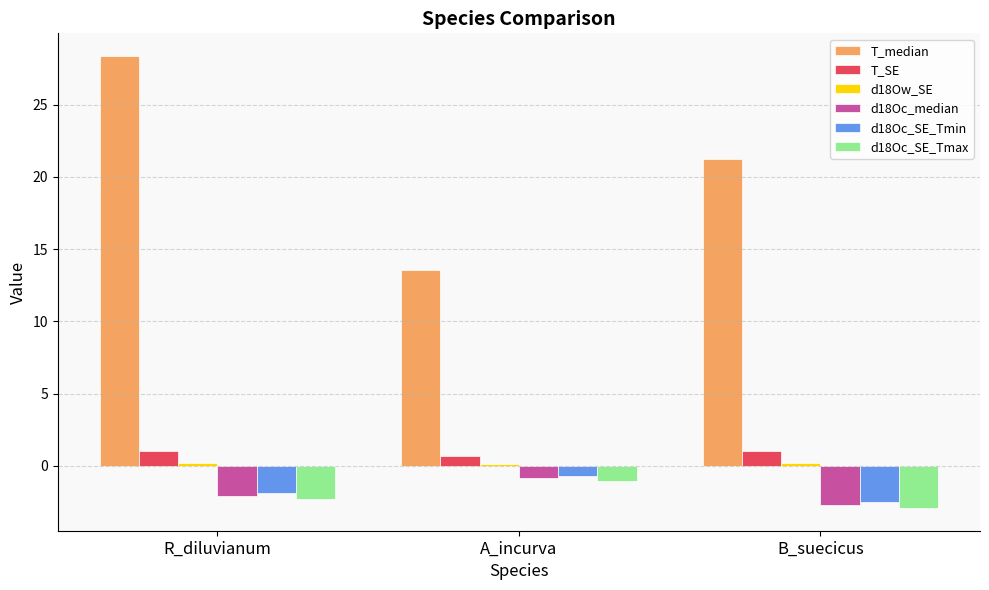

At which label is T_median closest to 20?

B_suecicus